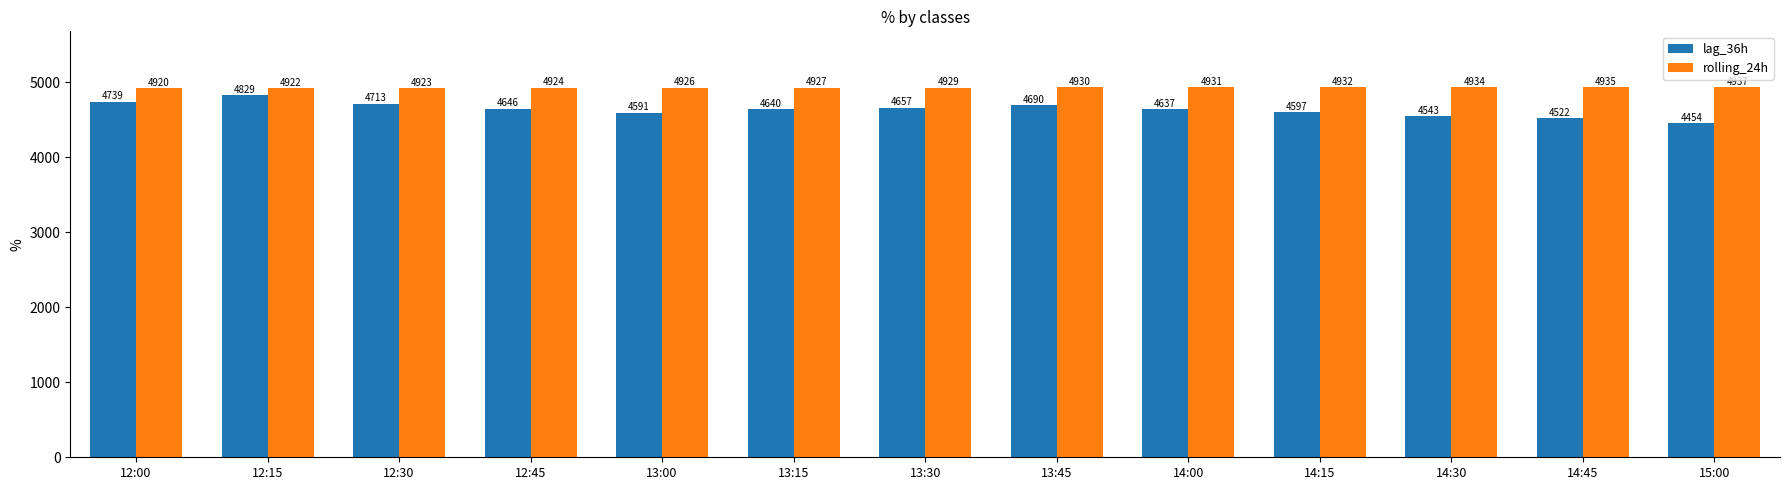

What is the maximum value for rolling_24h?

4936.7